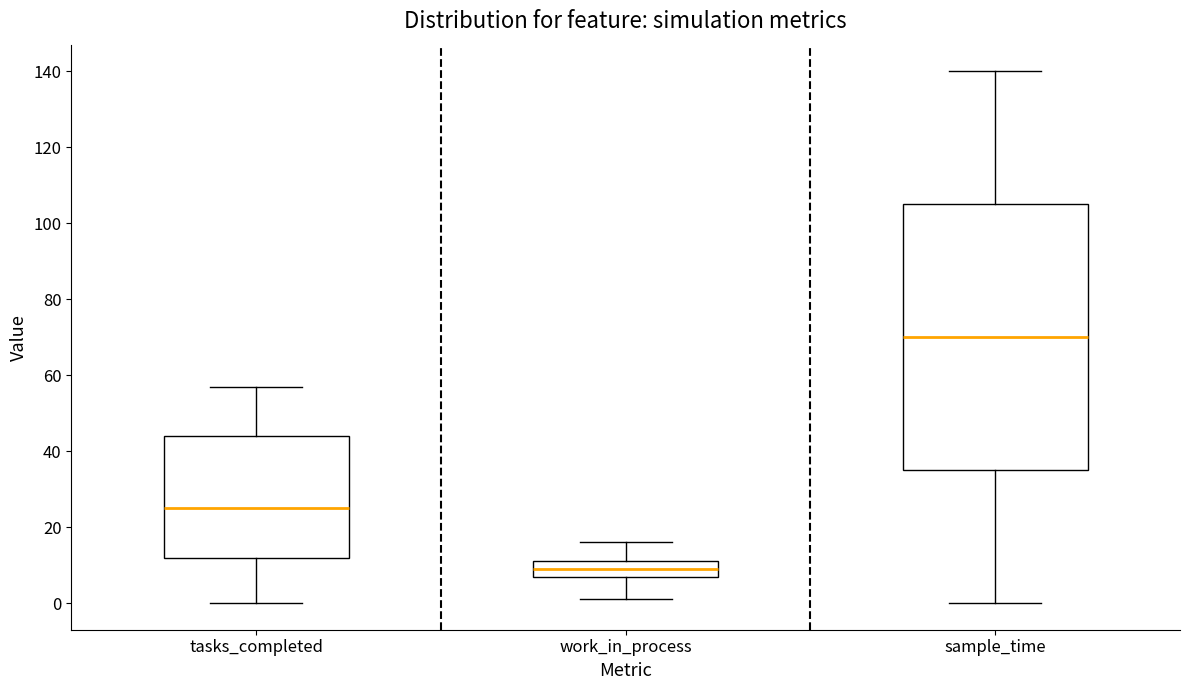

Where is the upper edge of the box for tasks_completed on the y-axis? The values are not printed on the chart, so give them approximately, as read against the axis.

44